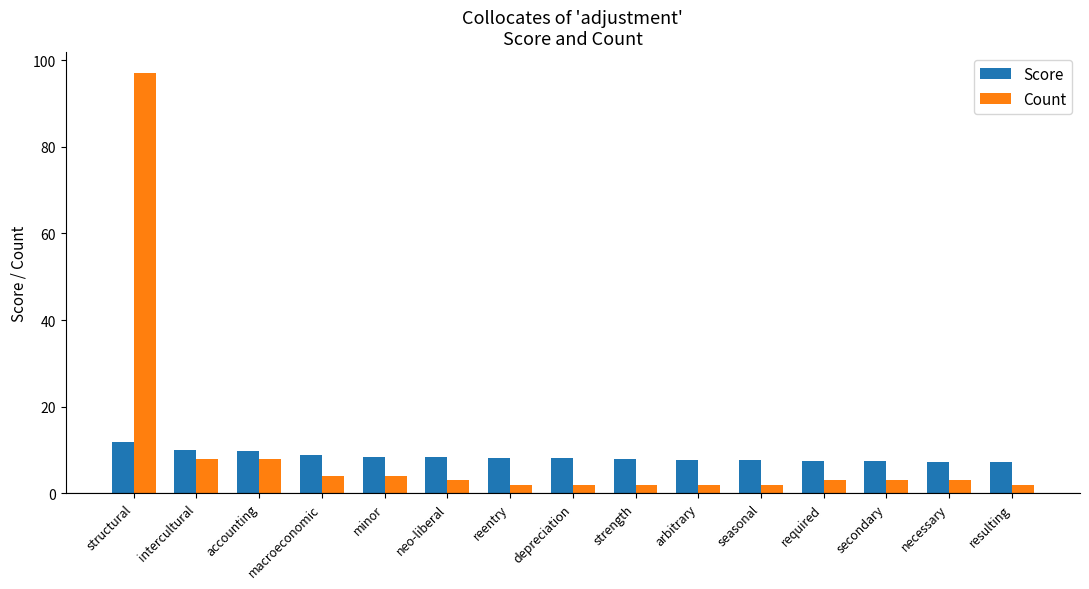

Which series has the widest spread of values?

Count